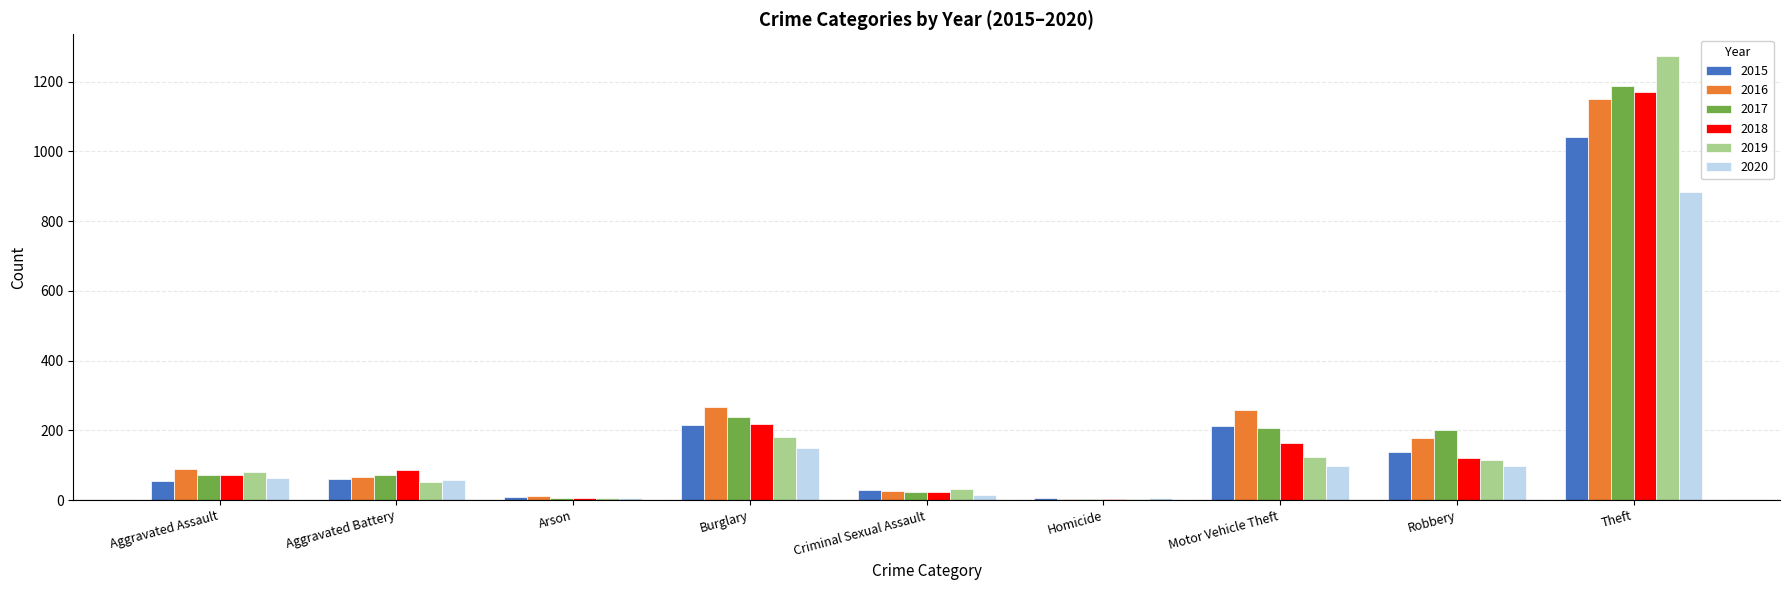

The 2016 series shows 66 at Aggravated Battery. True or false?

True